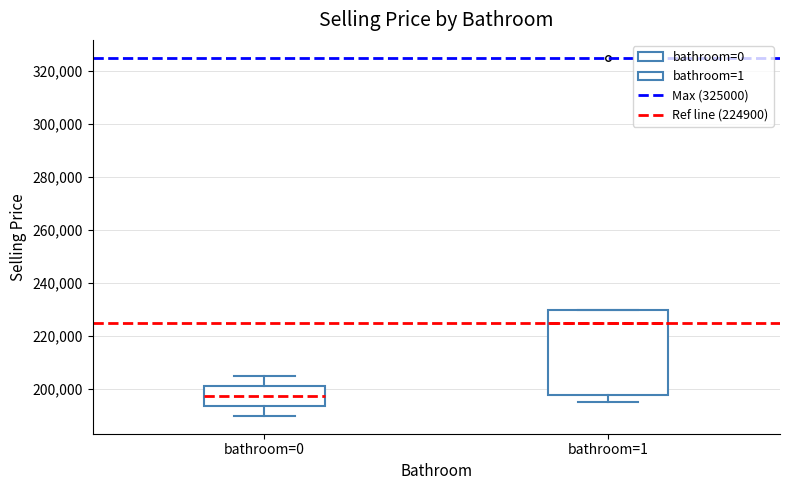

Reading left to right, transcribe this box plot: for each box, give where its median line is, the range the box spans, and where its two whiskers end, as read against the y-axis. The values are not printed on the chart, so give them approximately, as read against the axis.

bathroom=0: median 198000, box 194000 to 202000, whiskers 190000 to 206000
bathroom=1: median 224000, box 198000 to 230000, whiskers 196000 to 230000